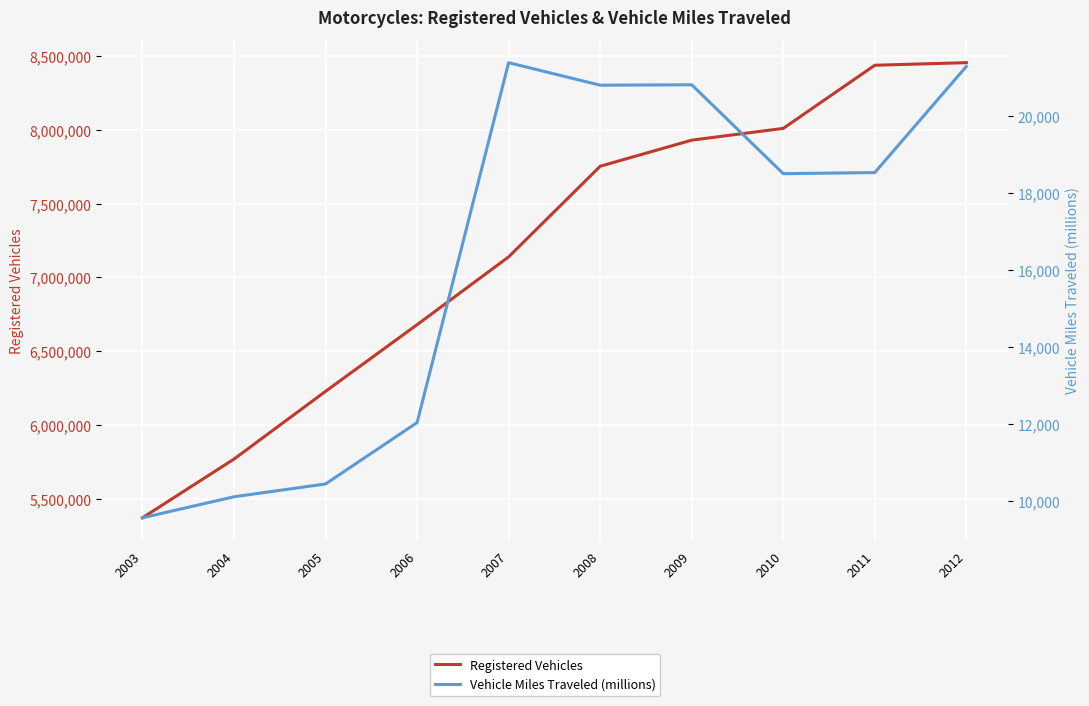

Where does the Registered Vehicles series first go above 7752926?

2009